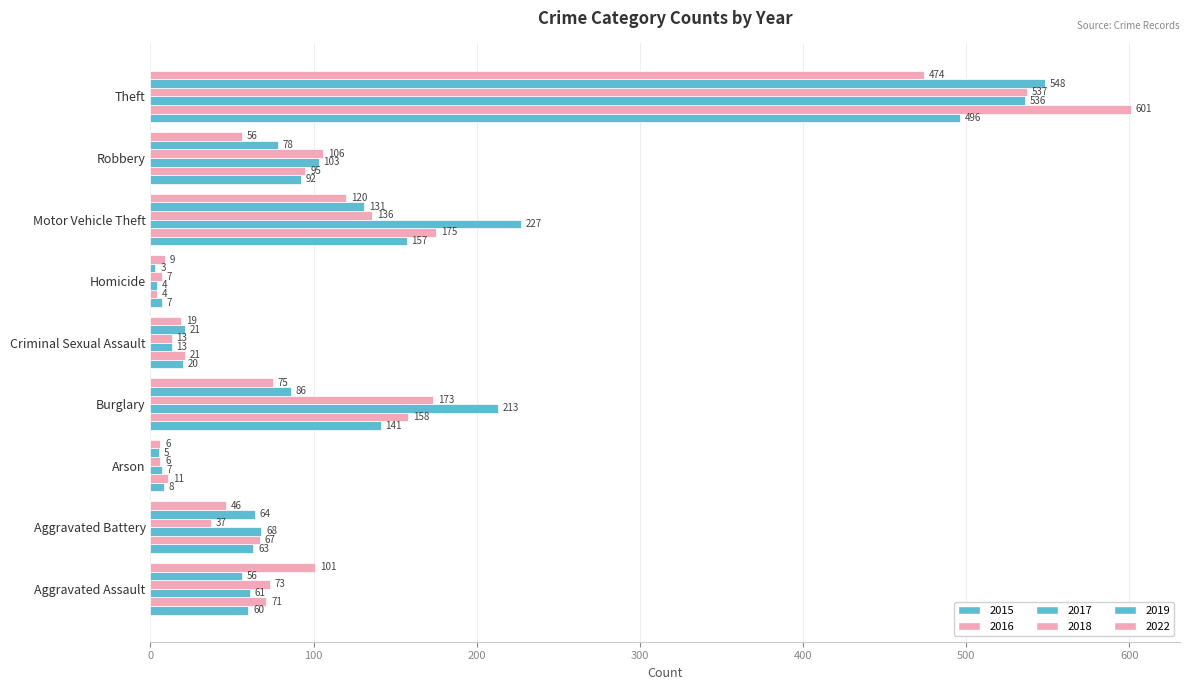

Rank the series by their maximum value, from lowest to highest.

2022, 2015, 2017, 2018, 2019, 2016